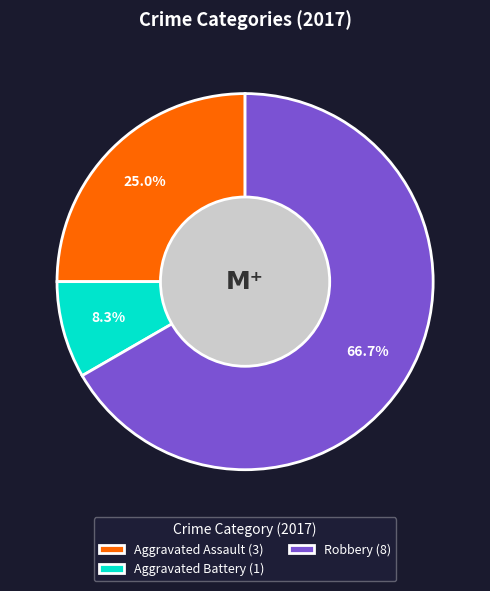

Between Aggravated Assault (3) and Aggravated Battery (1), which is larger?

Aggravated Assault (3)